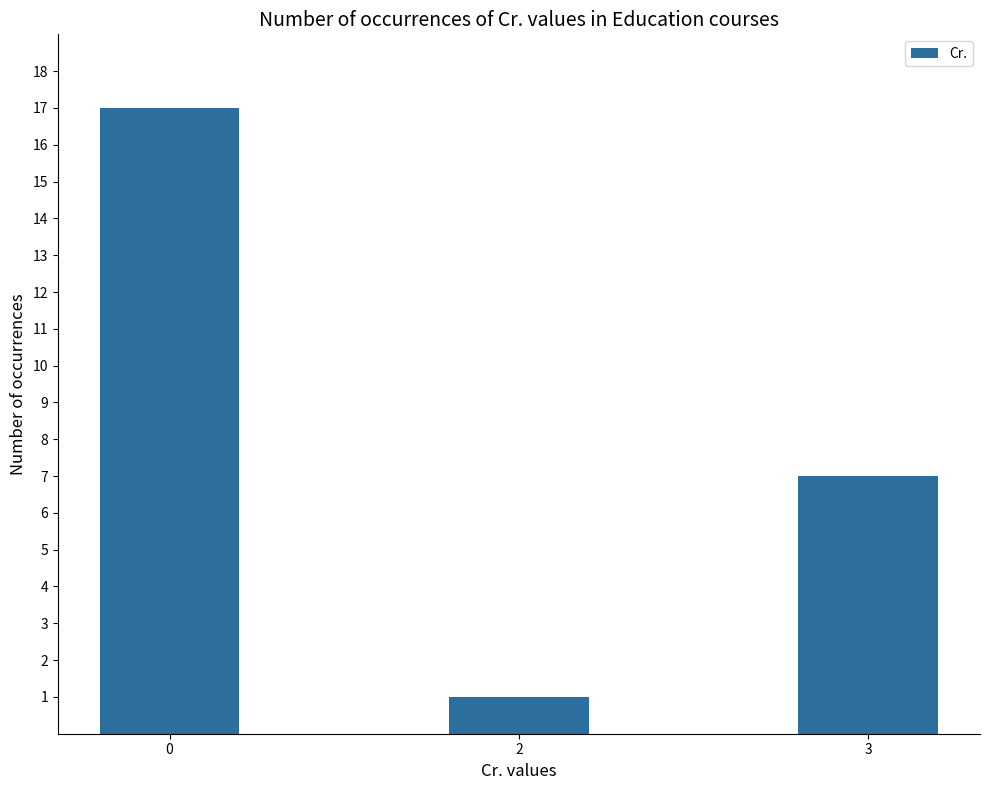

The chart shows a value of 6 at 0. True or false?

False